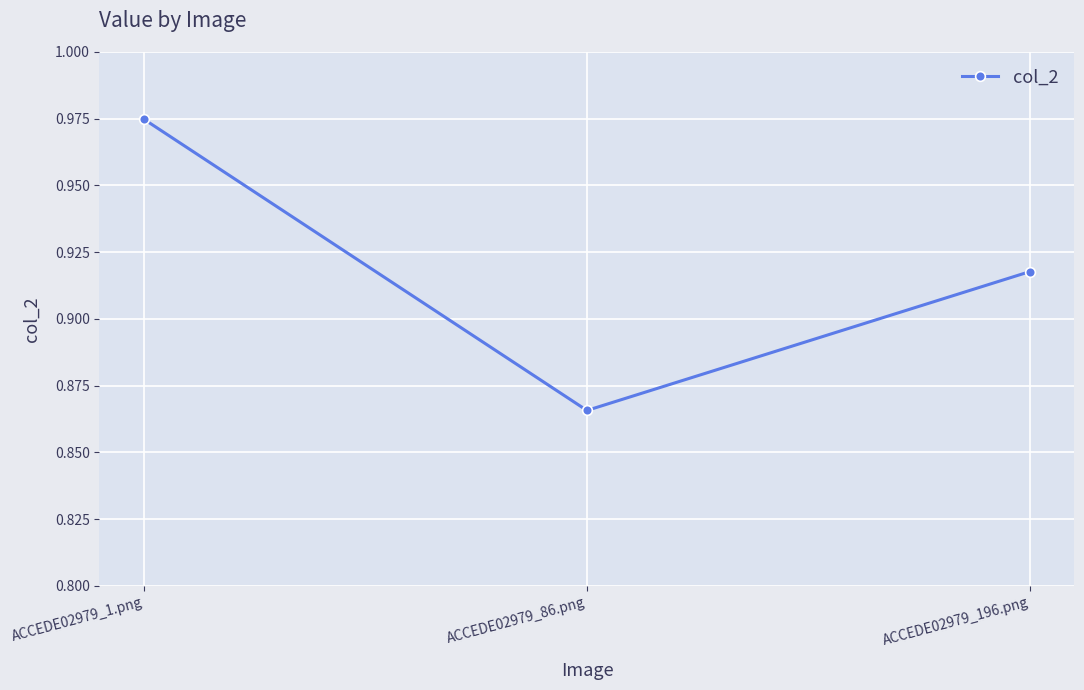

Rank the categories by value from lowest to highest.

ACCEDE02979_86.png, ACCEDE02979_196.png, ACCEDE02979_1.png